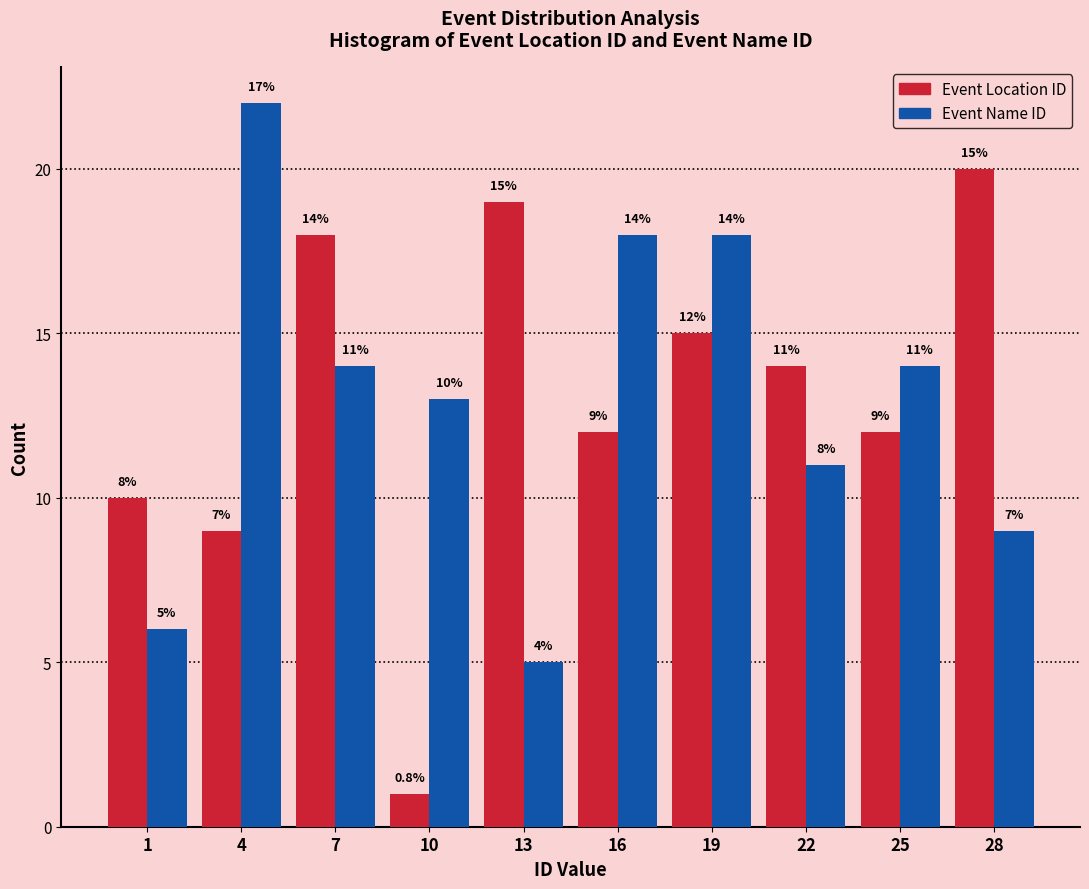

Reading right to left, list all the values displayed in this chart.

Event Location ID: 28=20	25=12	22=14	19=15	16=12	13=19	10=1	7=18	4=9	1=10
Event Name ID: 28=9	25=14	22=11	19=18	16=18	13=5	10=13	7=14	4=22	1=6